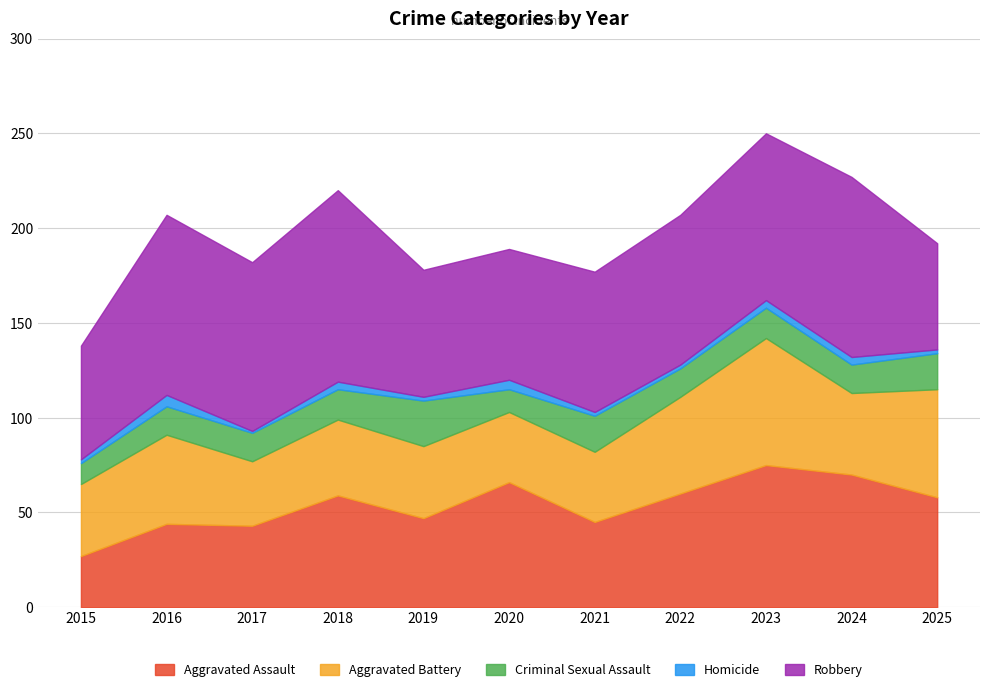

List the labels in order of Aggravated Assault value, largest first.

2023, 2024, 2020, 2022, 2018, 2025, 2019, 2021, 2016, 2017, 2015